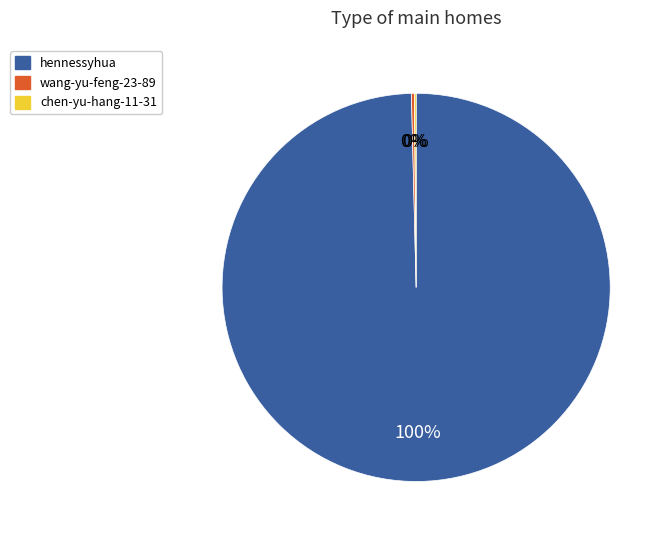

Which slice is the largest?

hennessyhua